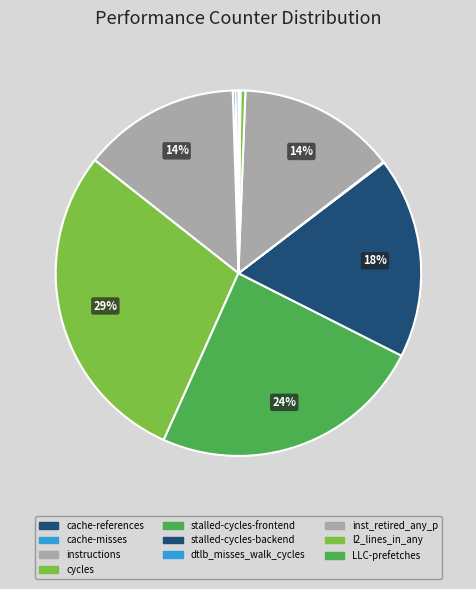

To the nearest percent, what is the combined percentage of LLC-prefetches and l2_lines_in_any?

1%